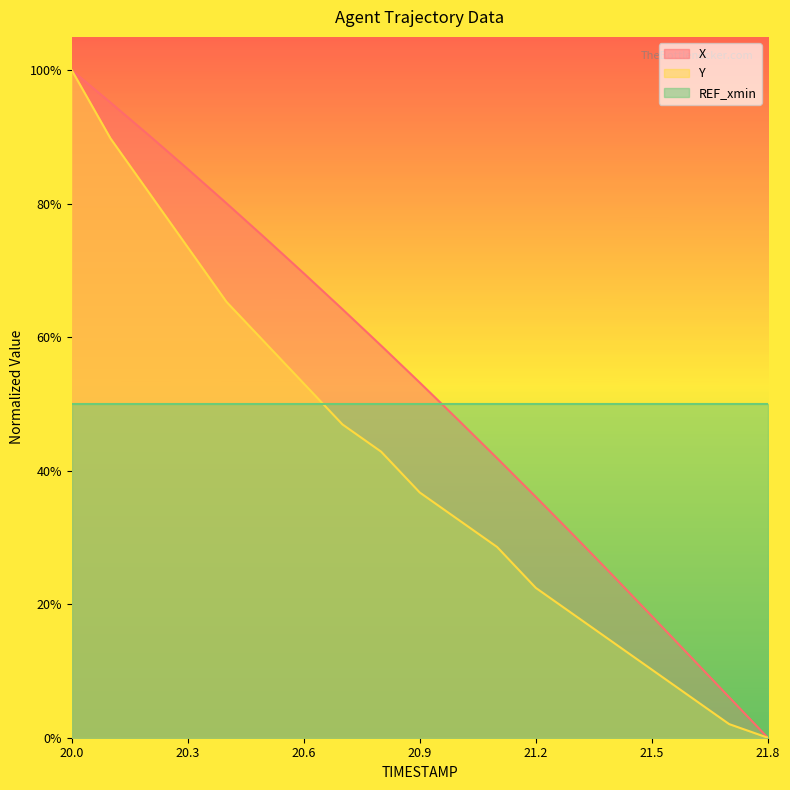

True or false: X and Y cross at least once.

False